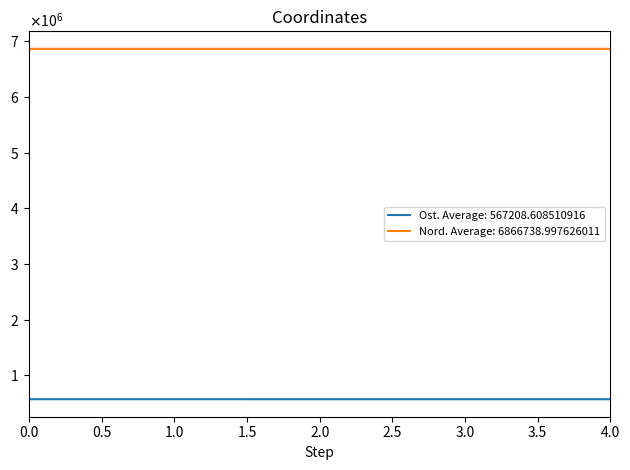

Is this an area chart (filled region under the line)?

No